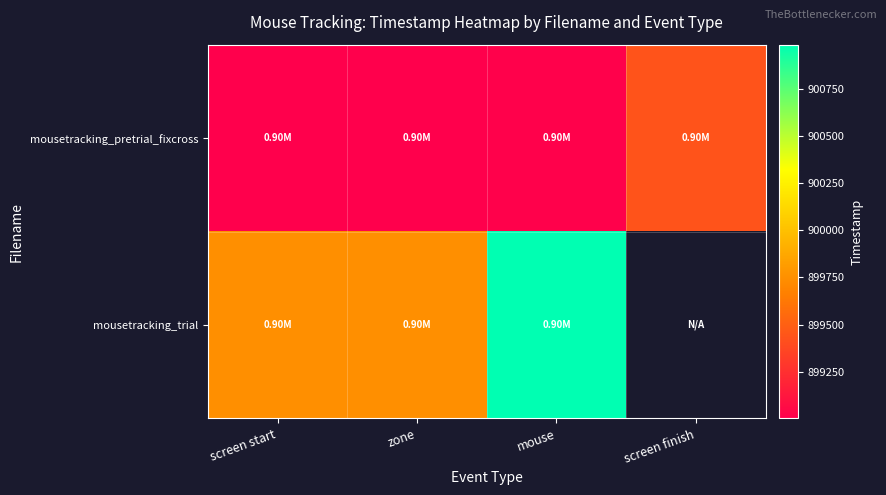

Between screen start and mouse, which series saw the biggest shift?

mousetracking_trial